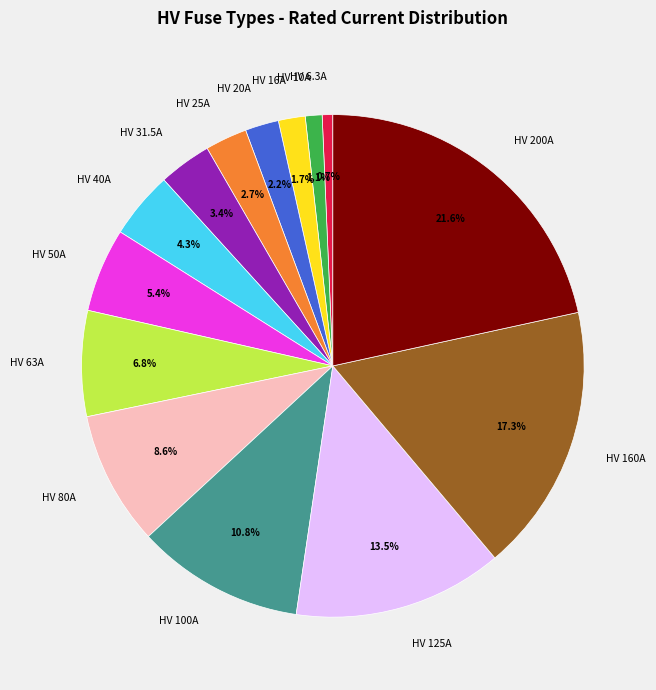

What percentage is the HV 40A slice, to the nearest percent?

4%